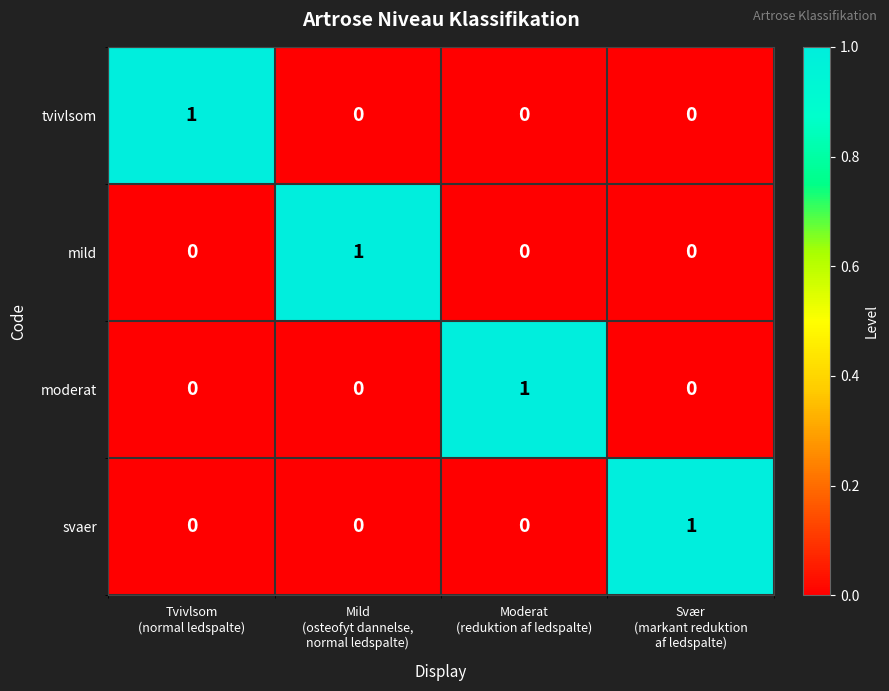

At how many categories does at least one series exceed 0?

4